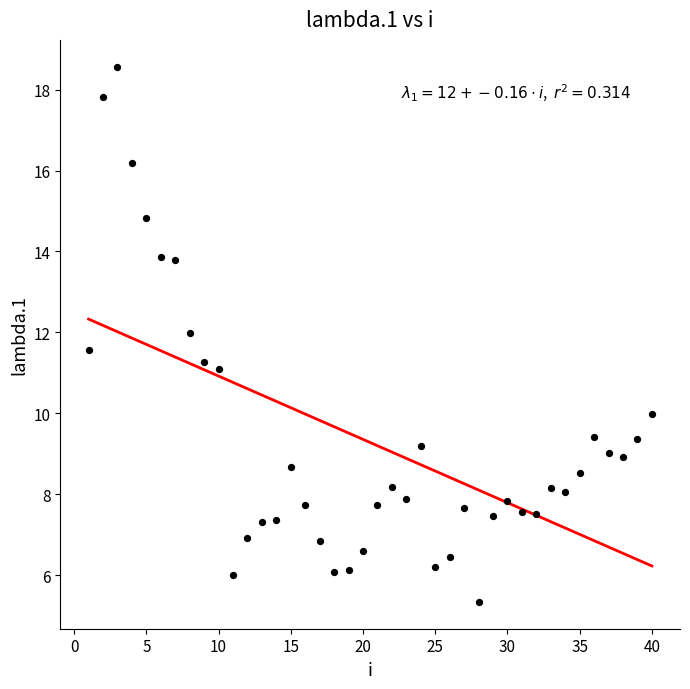

What is the range of X values (max minus min)?

39.0